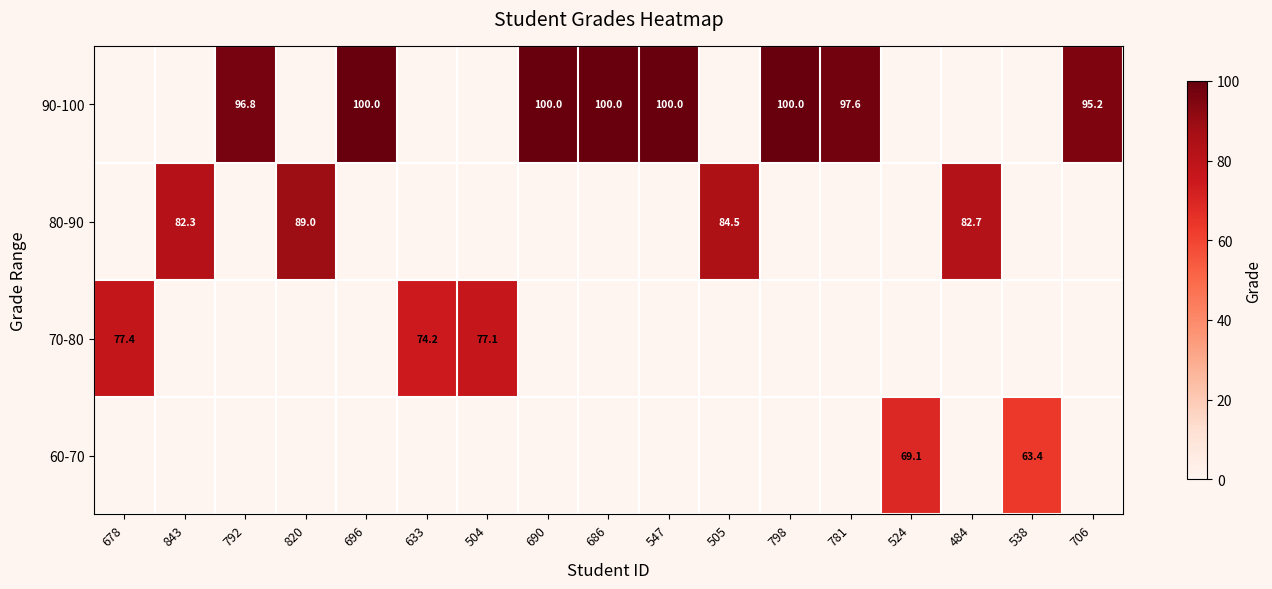

The 80-90 series shows 82.3 at 843. True or false?

True